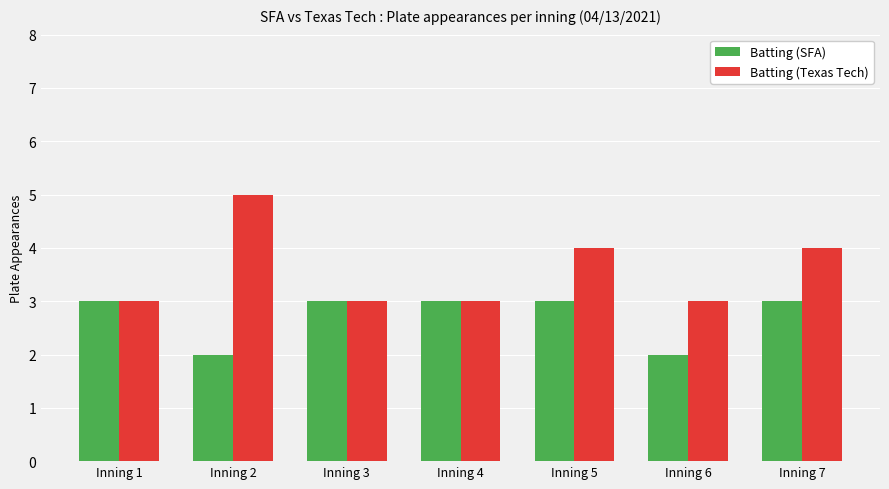

Reading left to right, what are all the values shown in this chart?

Batting (SFA): 3	2	3	3	3	2	3
Batting (Texas Tech): 3	5	3	3	4	3	4